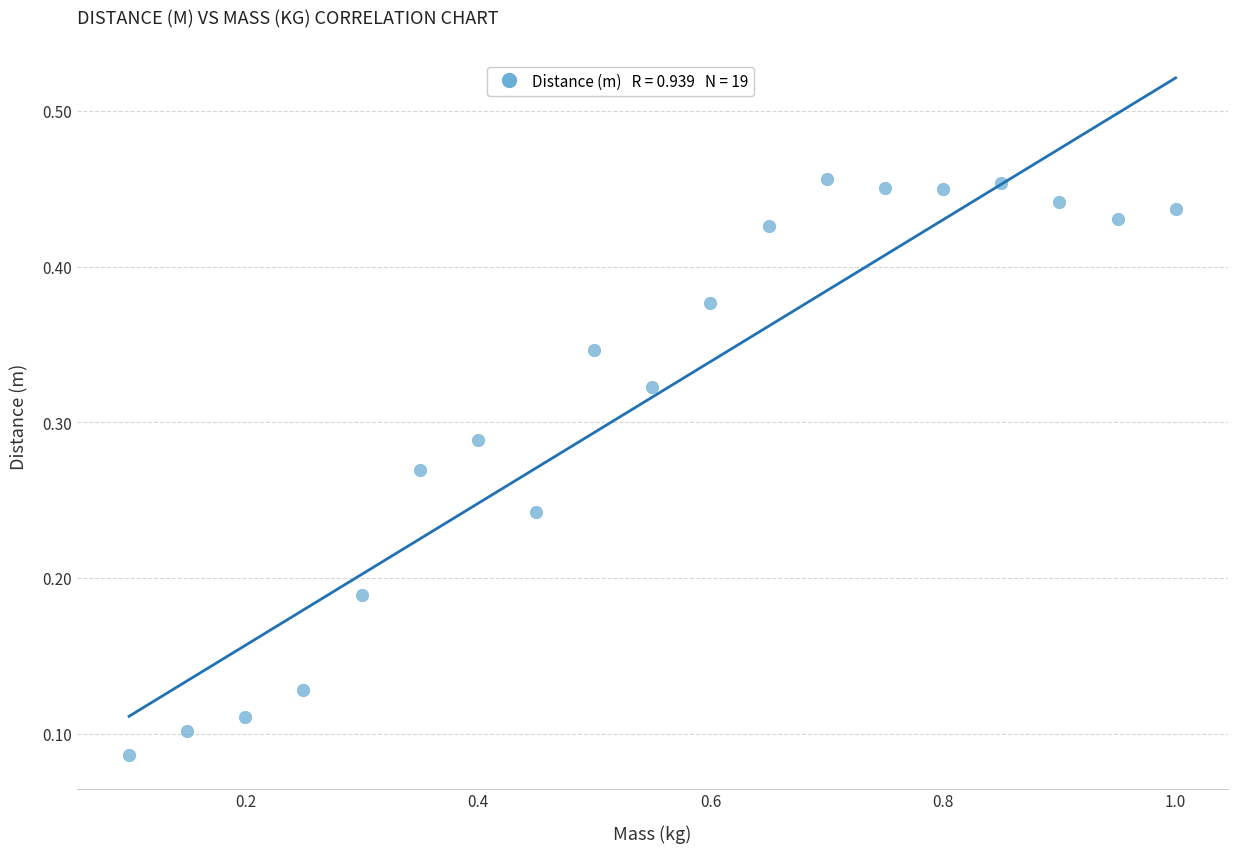

What is the range of X values (max minus min)?

0.9